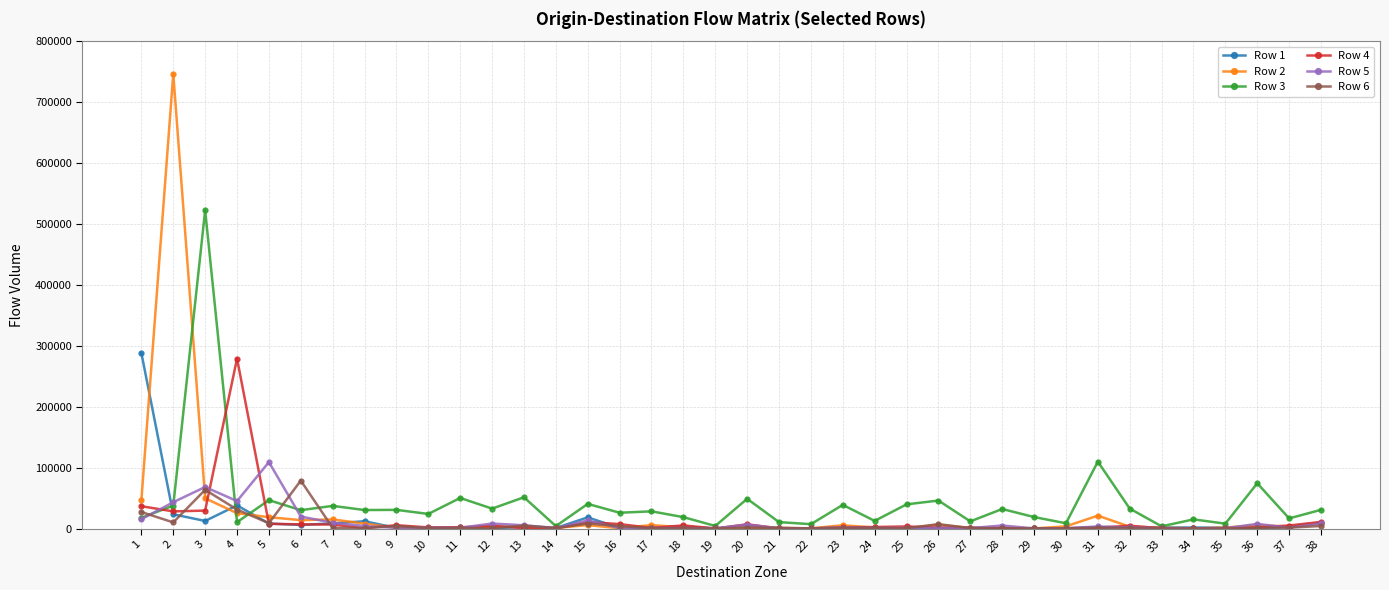

Where do Row 5 and Row 6 first cross each other?

1 and 2